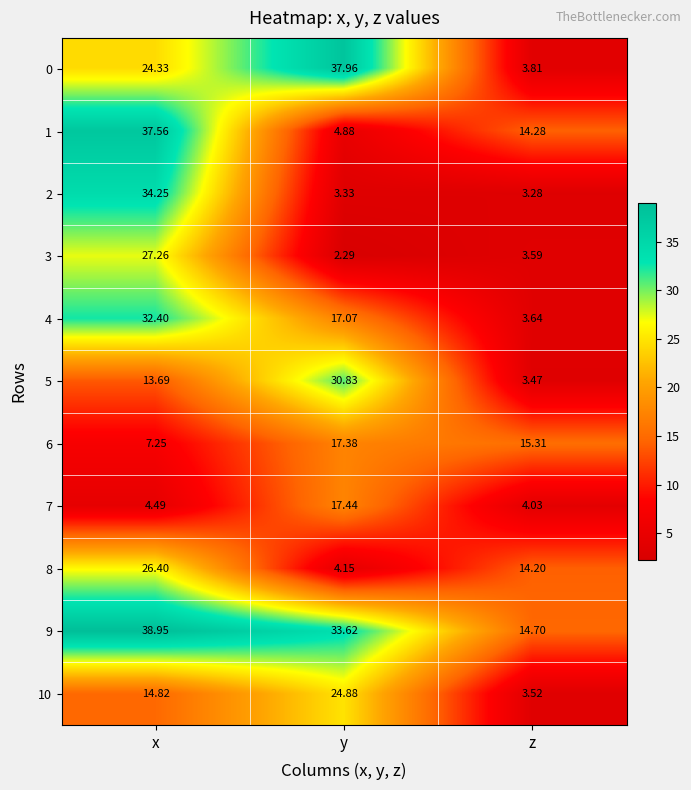

What is the difference between the highest and lowest values at z?

12.0